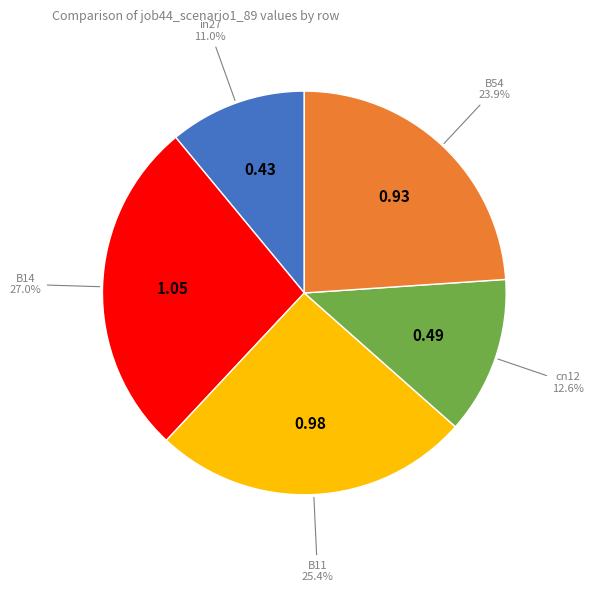

Is there a majority slice in this chart?

No